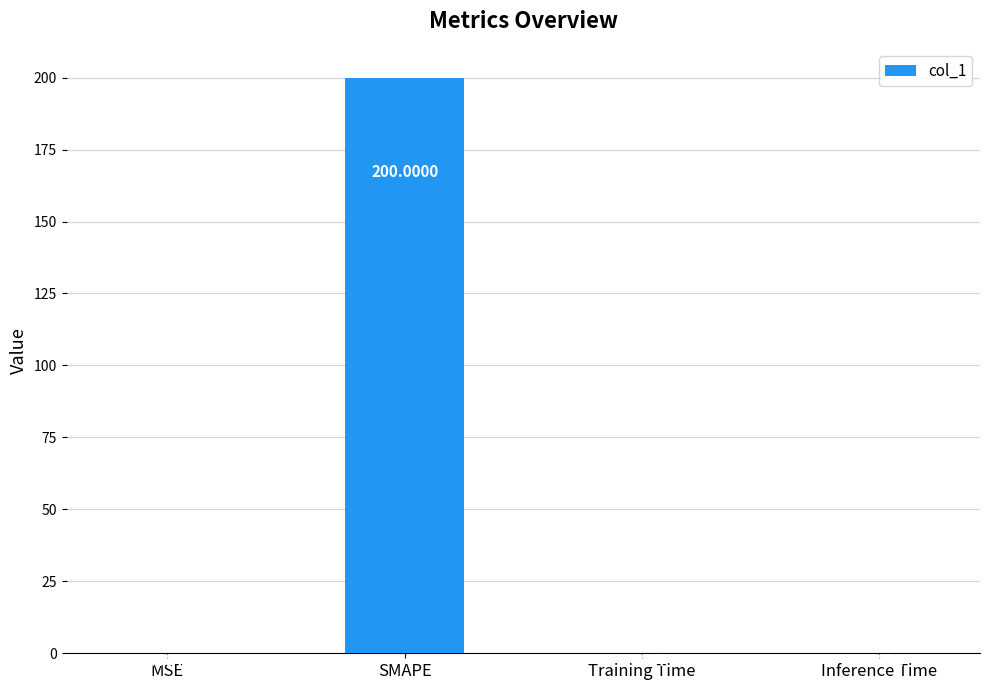

Where is the data nearest to the value 100?

MSE